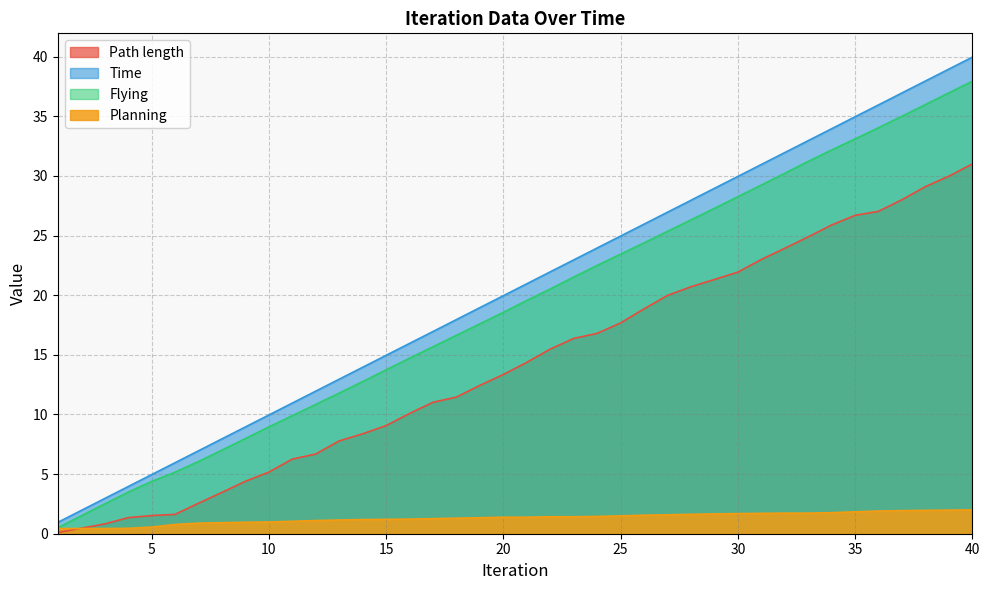

Reading right to left, what are all the values shown in this chart?

Path length: 40=31.0	39=30.0	38=29.1	37=28.0	36=27.0	35=26.7	34=25.9	33=24.9	32=23.9	31=23.0	30=21.9	29=21.3	28=20.7	27=20.0	26=18.8	25=17.7	24=16.8	23=16.4	22=15.5	21=14.4	20=13.3	19=12.4	18=11.5	17=11.0	16=10.1	15=9.1	14=8.4	13=7.8	12=6.7	11=6.3	10=5.2	9=4.4	8=3.5	7=2.6	6=1.6	5=1.5	4=1.3	3=0.8	2=0.5	1=0.1
Time: 40=40.0	39=39.0	38=38.0	37=37.0	36=36.0	35=35.0	34=34.0	33=33.0	32=32.0	31=31.0	30=30.0	29=29.0	28=28.0	27=27.0	26=26.0	25=25.0	24=24.0	23=23.0	22=22.0	21=21.0	20=20.0	19=19.0	18=18.0	17=17.0	16=16.0	15=15.0	14=14.0	13=13.0	12=12.0	11=11.0	10=10.0	9=9.0	8=8.0	7=7.0	6=6.0	5=5.0	4=4.0	3=3.0	2=2.0	1=1.0
Flying: 40=37.9	39=37.0	38=36.0	37=35.0	36=34.0	35=33.1	34=32.2	33=31.2	32=30.2	31=29.2	30=28.3	29=27.3	28=26.3	27=25.4	26=24.4	25=23.4	24=22.5	23=21.5	22=20.5	21=19.6	20=18.6	19=17.6	18=16.6	17=15.7	16=14.7	15=13.7	14=12.8	13=11.8	12=10.8	11=9.9	10=9.0	9=8.0	8=7.0	7=6.1	6=5.2	5=4.4	4=3.5	3=2.5	2=1.5	1=0.5
Planning: 40=2.0	39=2.0	38=2.0	37=1.9	36=1.9	35=1.8	34=1.8	33=1.7	32=1.7	31=1.7	30=1.7	29=1.7	28=1.6	27=1.6	26=1.6	25=1.5	24=1.4	23=1.4	22=1.4	21=1.4	20=1.4	19=1.3	18=1.3	17=1.3	16=1.2	15=1.2	14=1.2	13=1.1	12=1.1	11=1.0	10=1.0	9=1.0	8=0.9	7=0.9	6=0.8	5=0.6	4=0.5	3=0.4	2=0.4	1=0.4